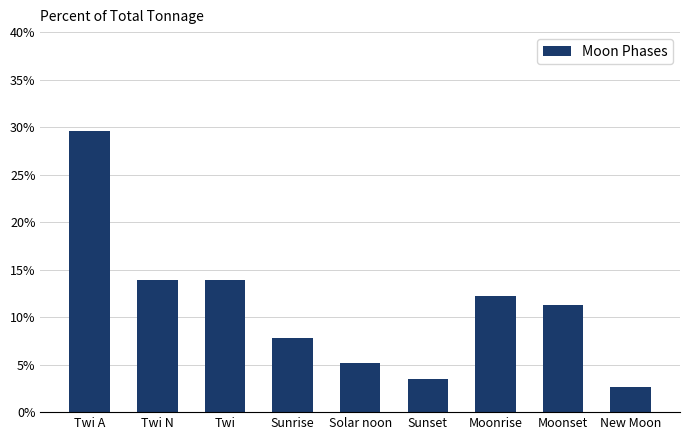

Between Twi and Sunrise, which is larger?

Twi